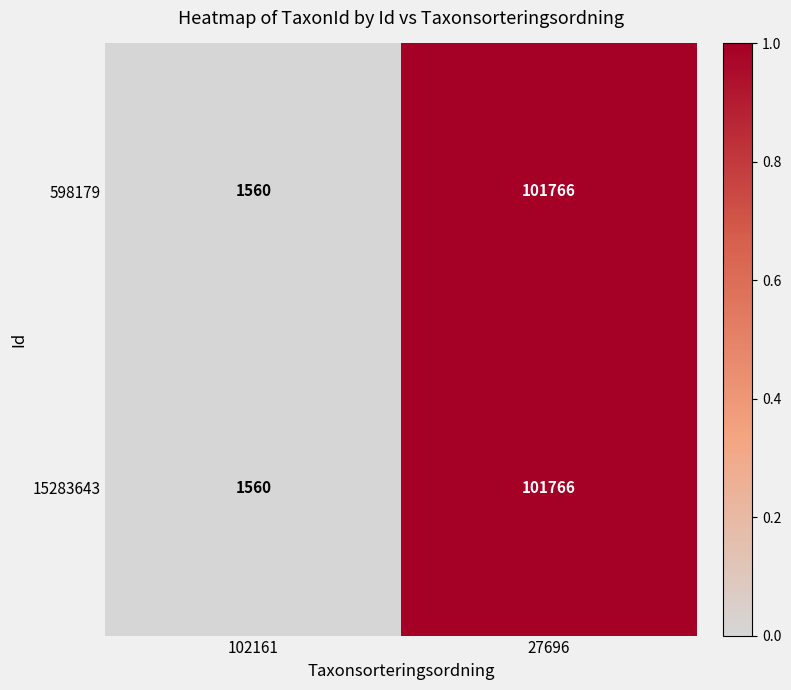

Read the 15283643 value at 102161, to the nearest 50.

1550